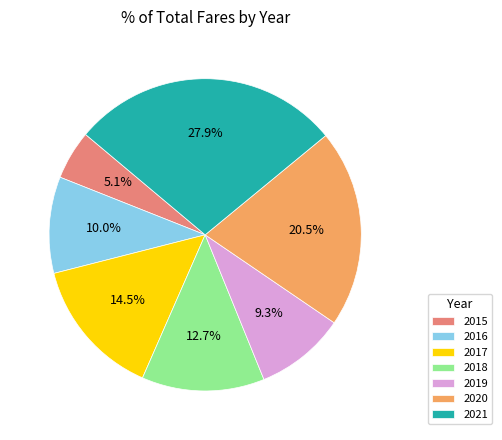

Which has a higher value, 2016 or 2018?

2018